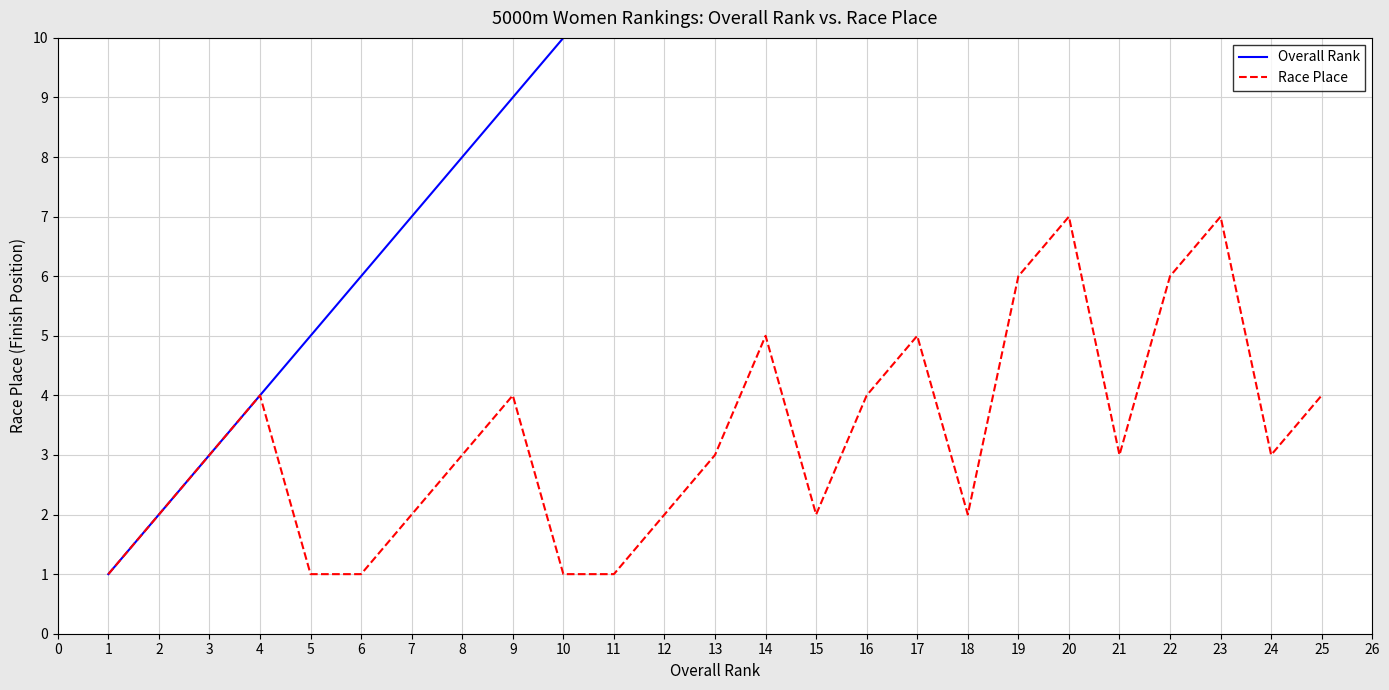

True or false: Race Place and Overall Rank intersect in this chart.

False